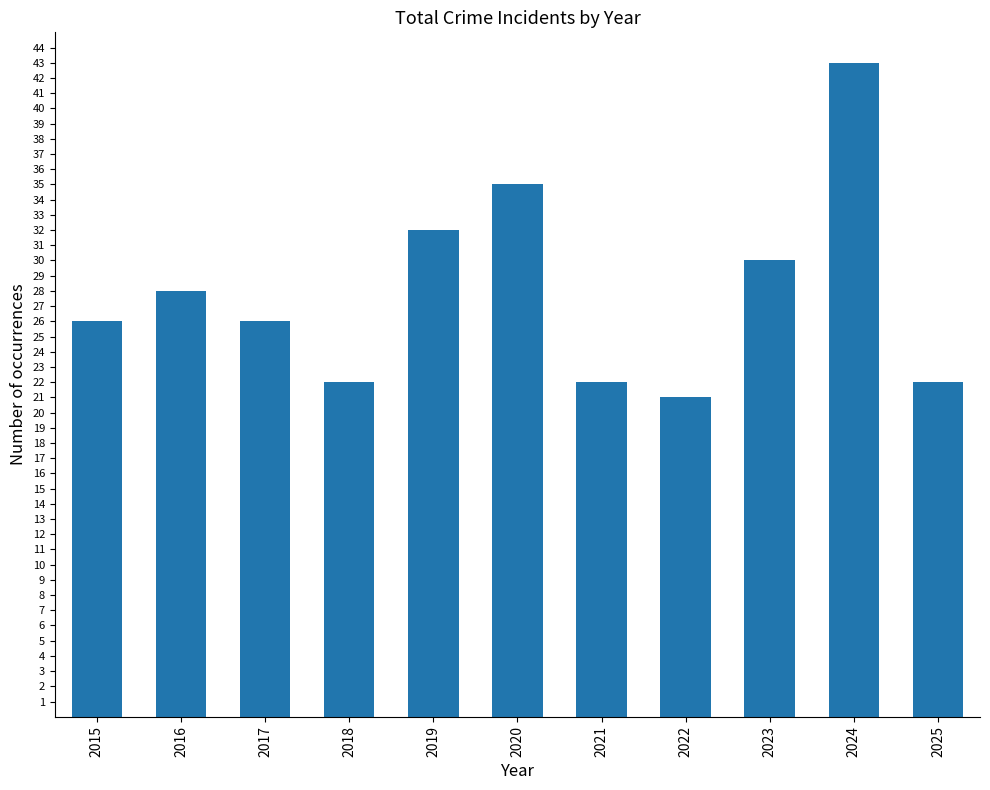

Where is the data nearest to the value 32?

2019